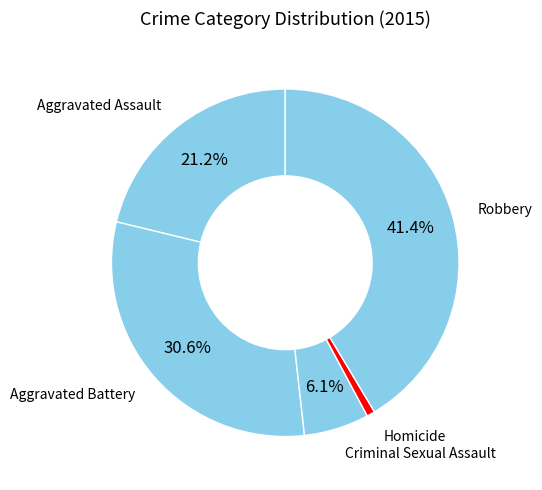

To the nearest percent, what is the average slice percentage?

20%